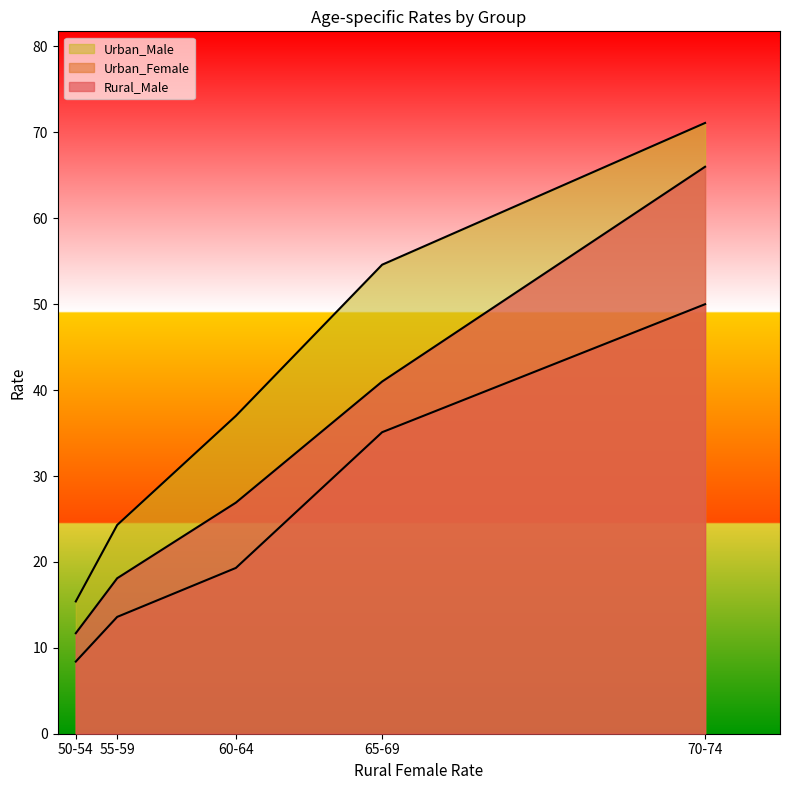

True or false: Urban_Female and Urban_Male cross at least once.

False